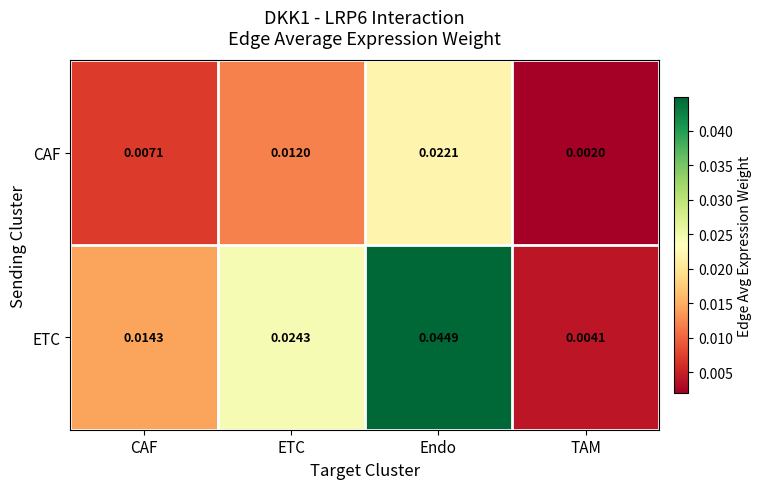

Which series has the widest spread of values?

ETC